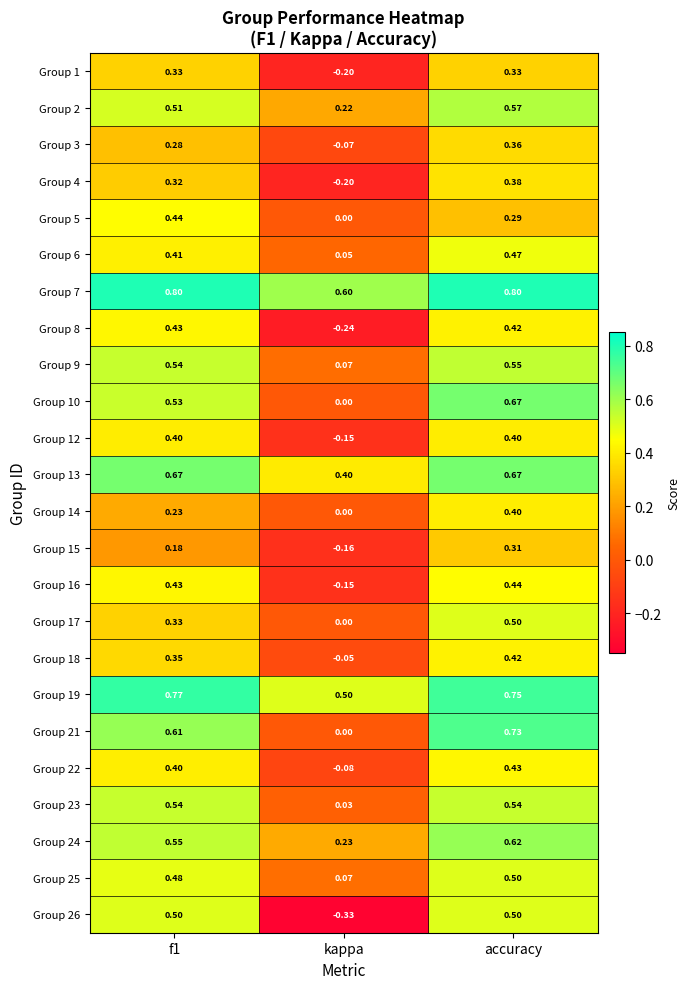

Where is Group 3 nearest to the value 0?

kappa